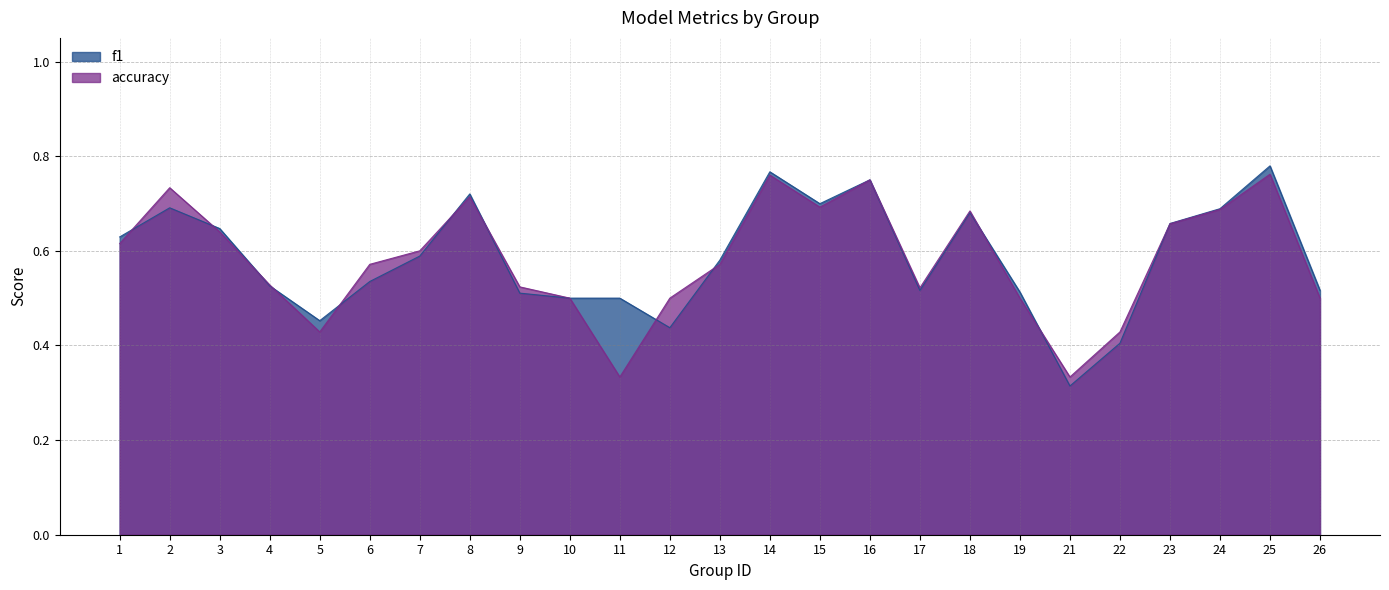

What is the total value across all series at 3?

1.3